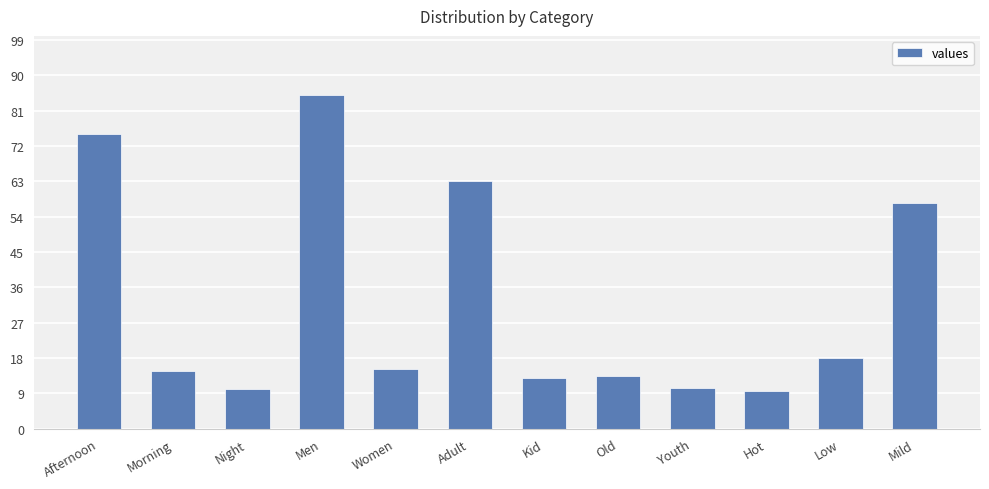

True or false: the data shows 7.2 at Old.

False